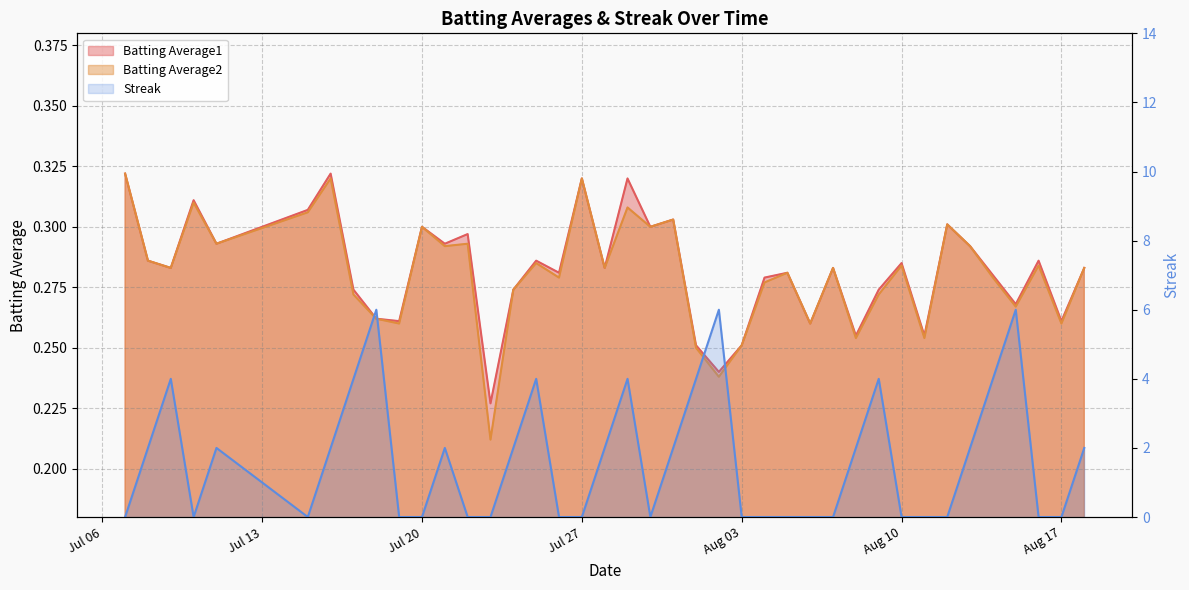

At which category is the sum across all series the highest?

2010-08-15